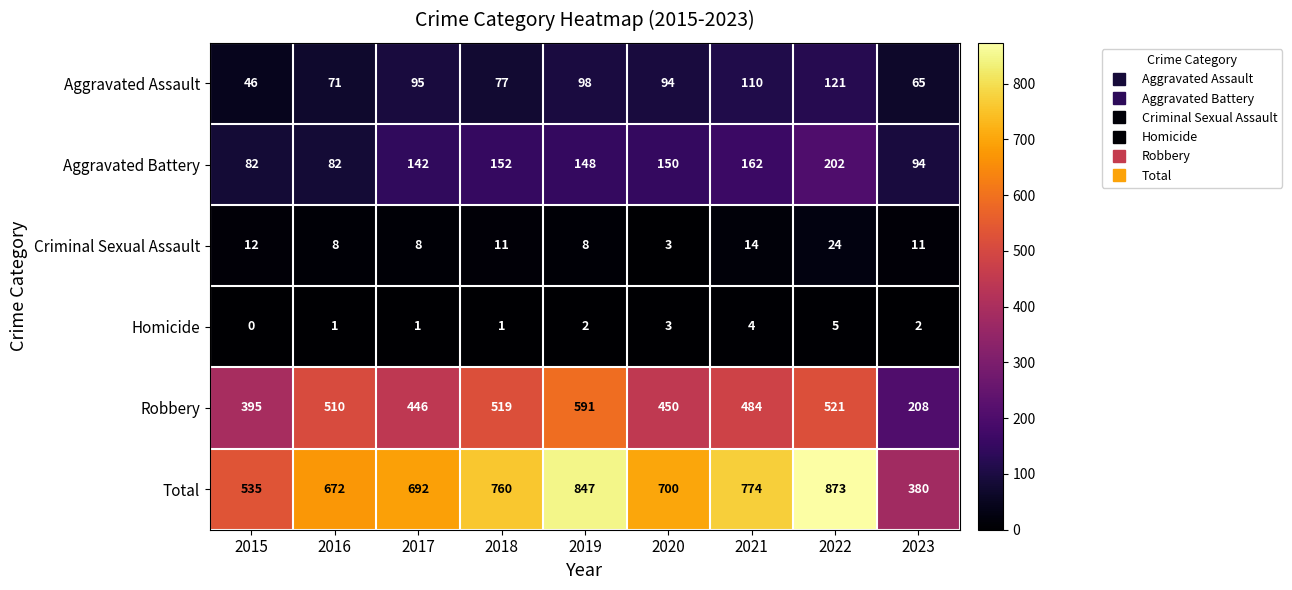

How many categories are shown in the chart?

9